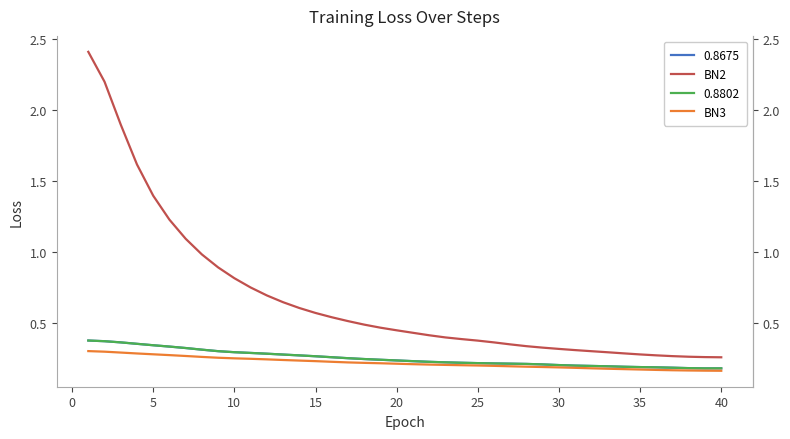

What is the smallest value displayed?

0.2